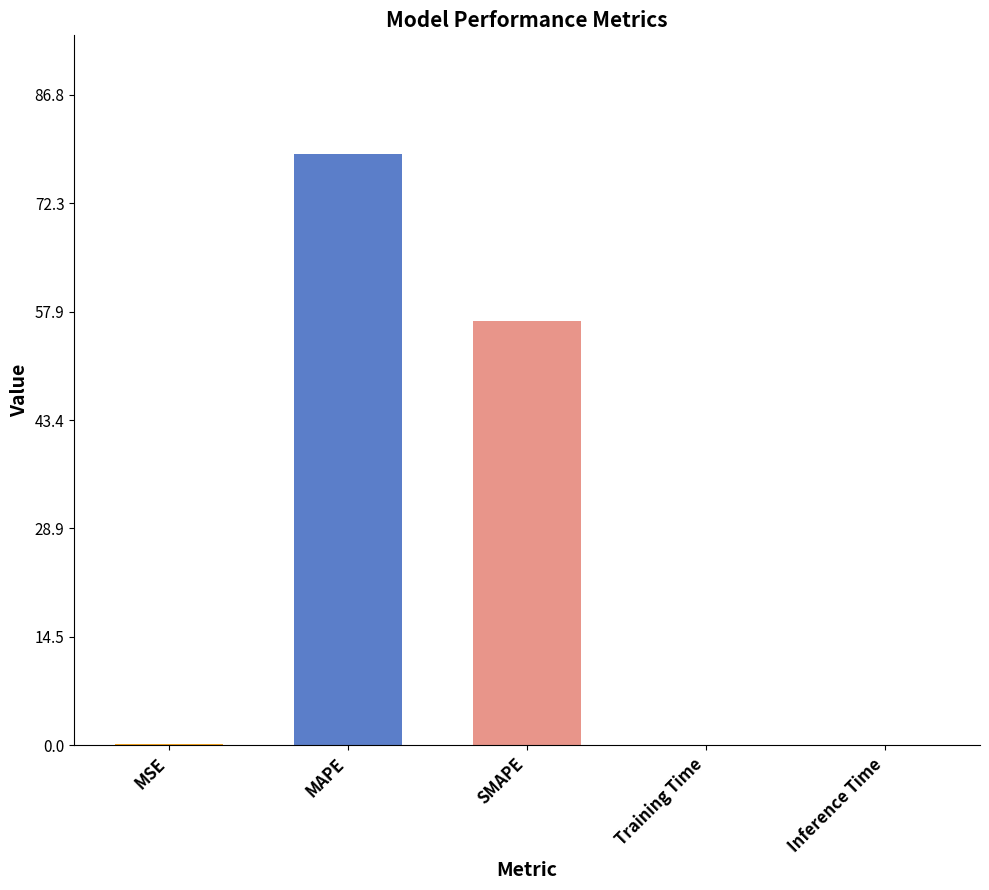

How many data points does each series have?

5